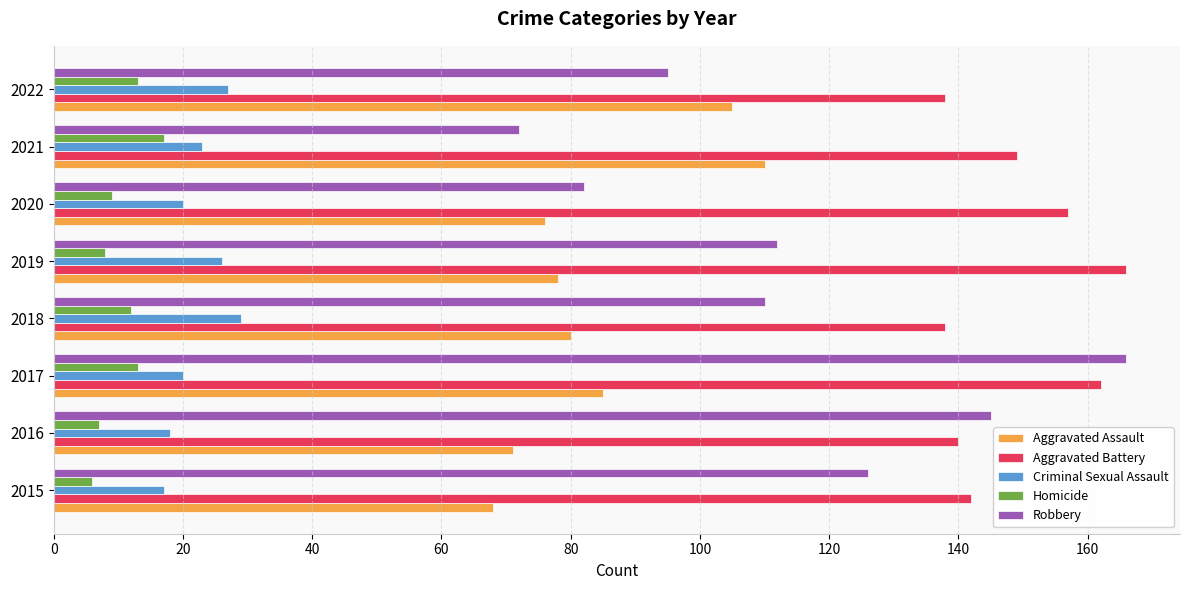

What is the difference between the maximum and minimum values in the Robbery series?

94